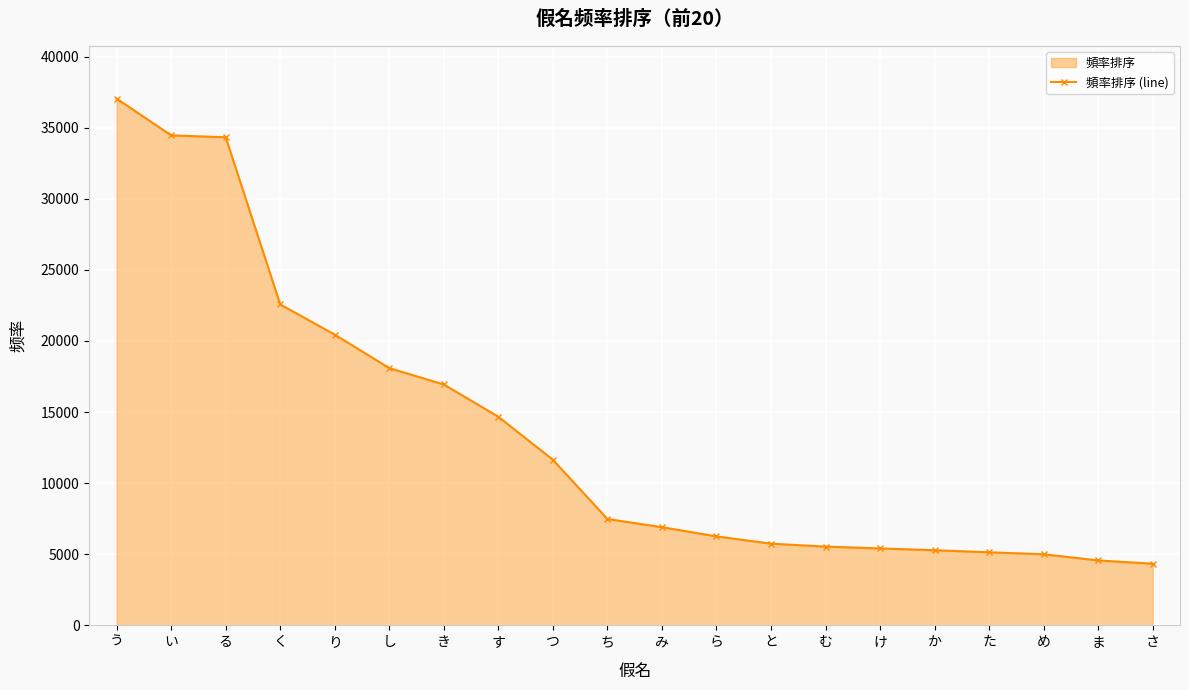

The value at る is 13583. True or false?

False